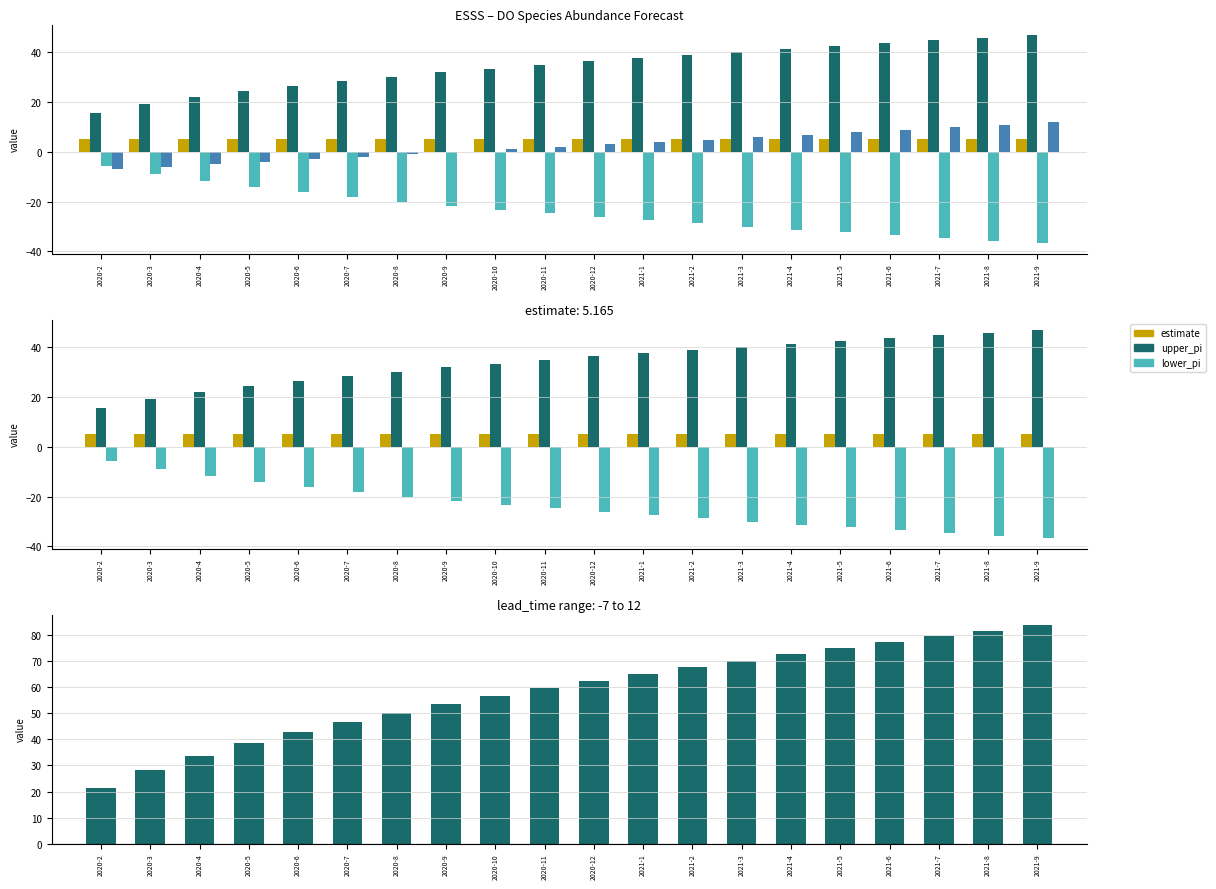

At which category is the sum across all series the highest?

2021-9